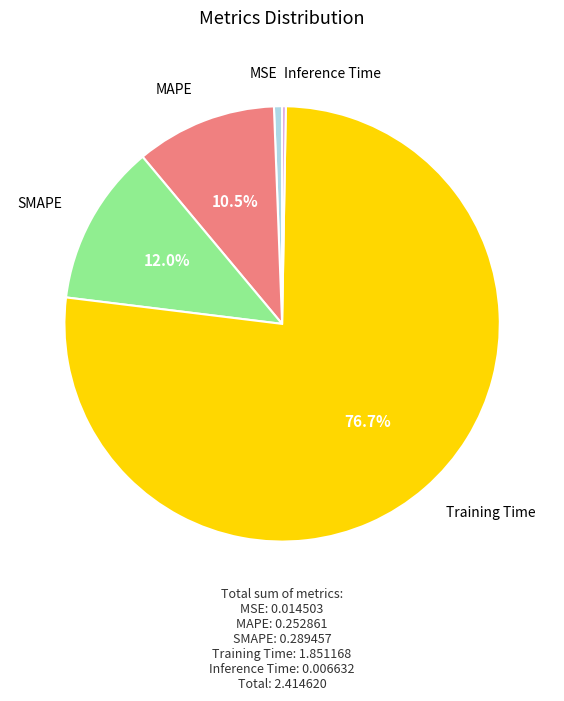

Does Training Time represent more than half of the total?

Yes